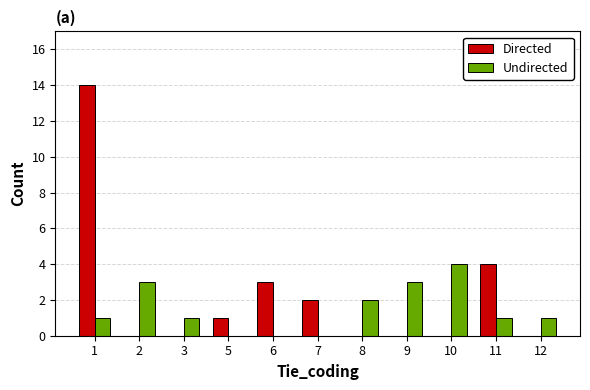

Which series has the largest total across all categories?

Directed